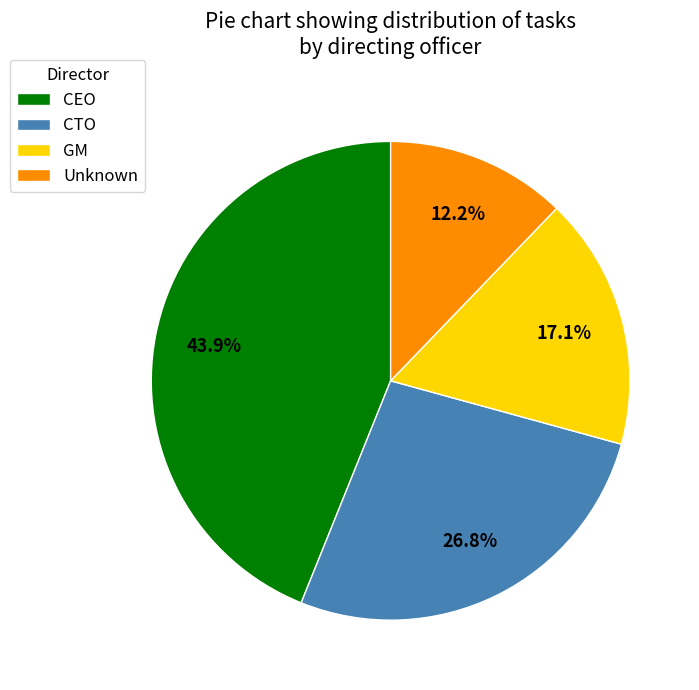

To the nearest percent, what is the difference between the largest and smallest slice percentages?

32%